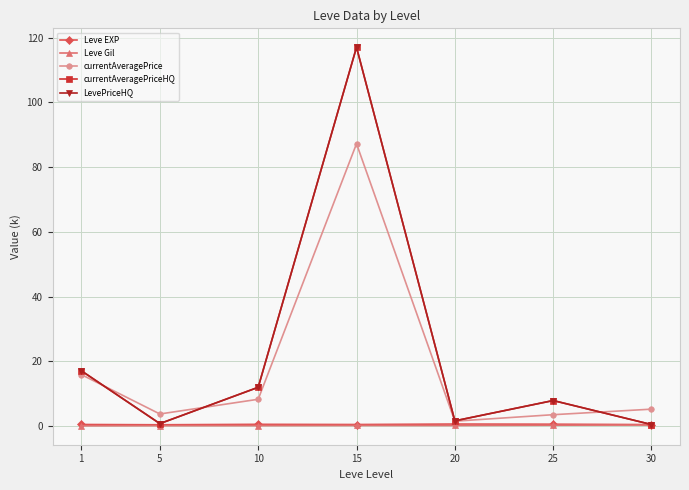

Which category has the highest value in the Leve EXP series?

20